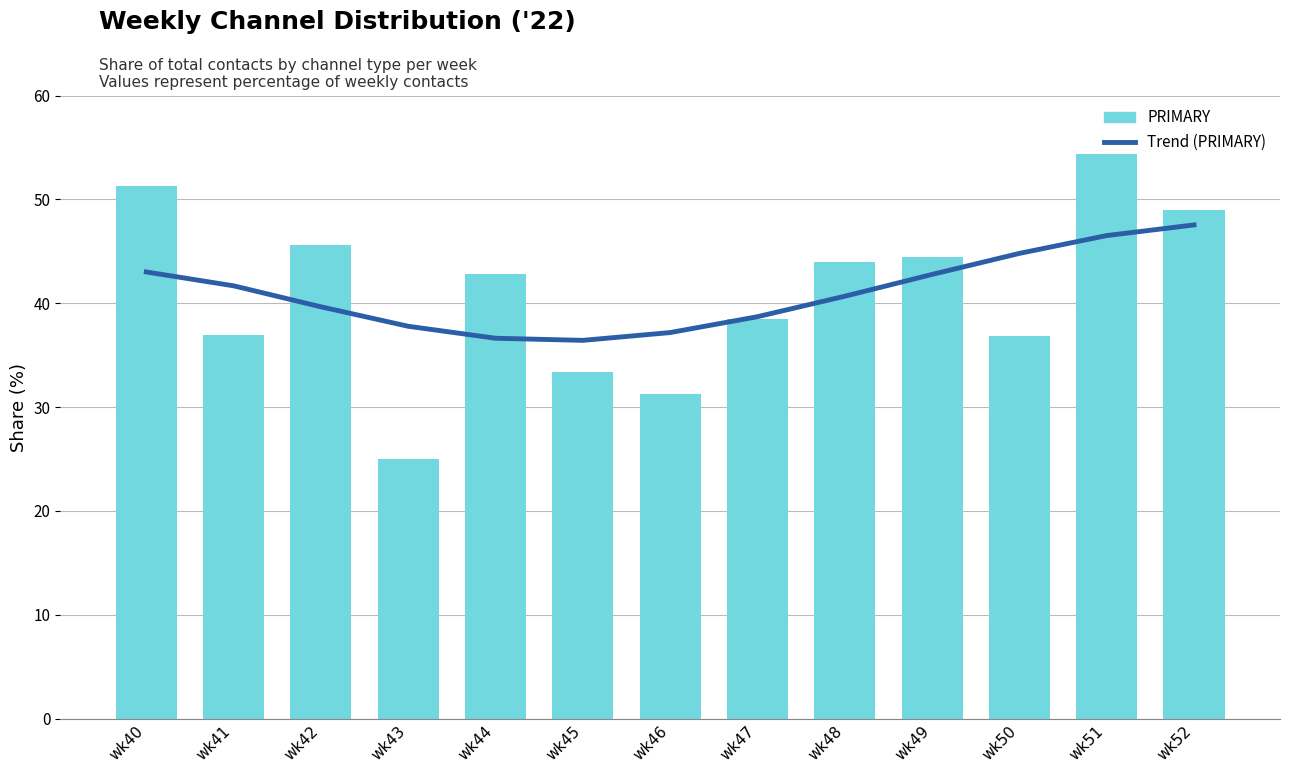

At which category is the sum across all series the highest?

wk52